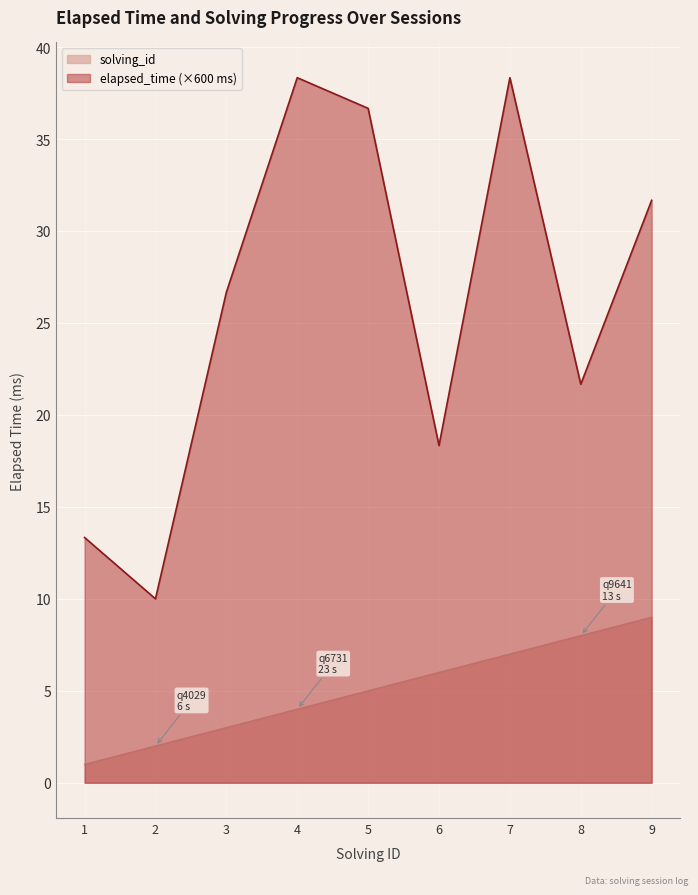

What is the difference between the elapsed_time values at 3 and 2?

16.7